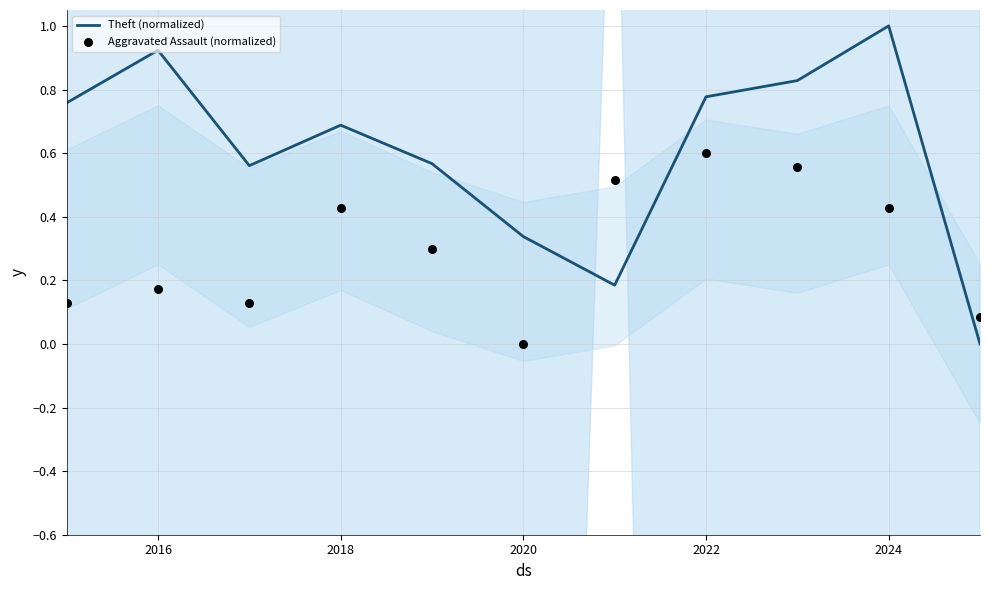

Which series has the largest Y range (max minus min)?

Theft (normalized)